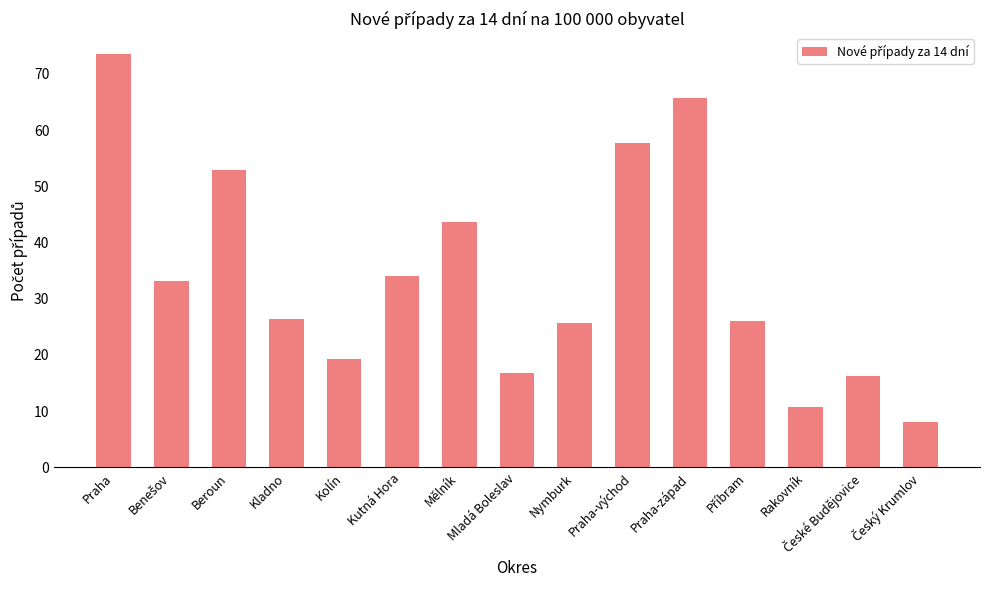

What is the label of the 10th bar from the right?

Kutná Hora